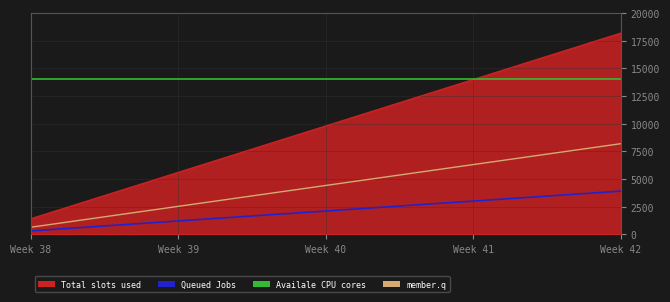

The chart shows a value of 18200 at Week 42. True or false?

True